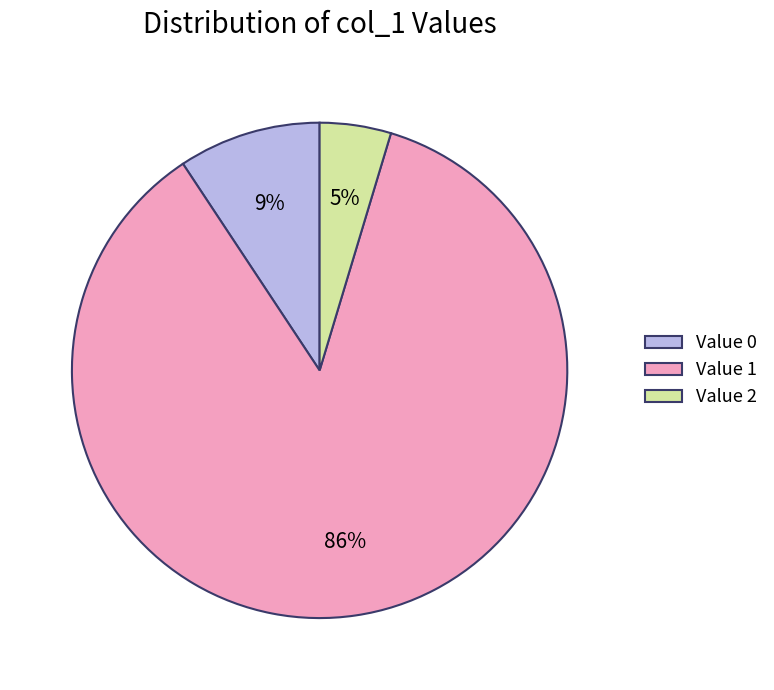

Rank the categories by value from highest to lowest.

Value 1, Value 0, Value 2